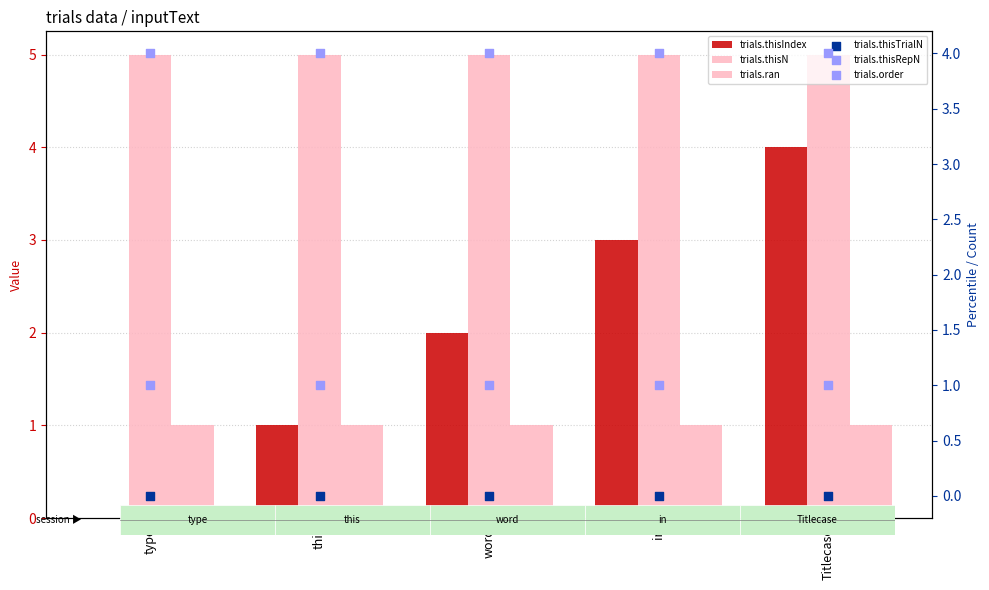

Which series has the largest total across all categories?

trials.thisN